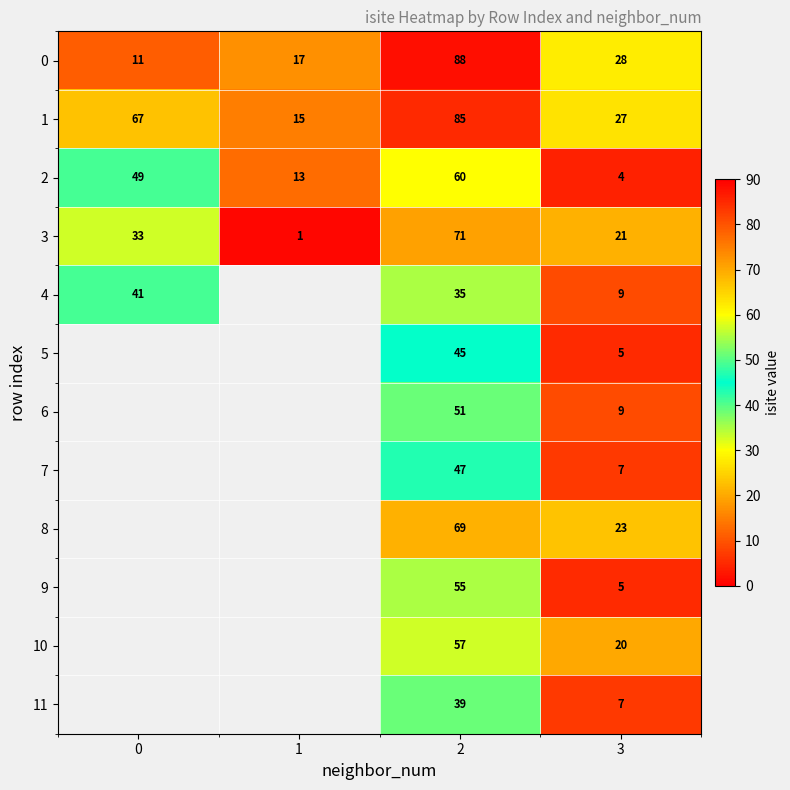

Is it true that 7 equals 7 at 3?

True